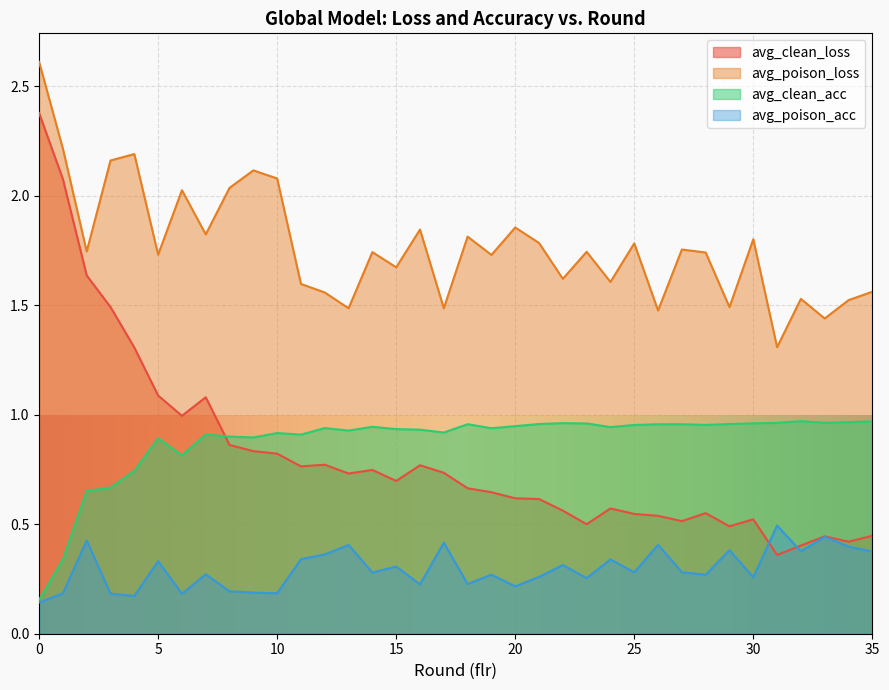

Count the number of data series in this chart.

4